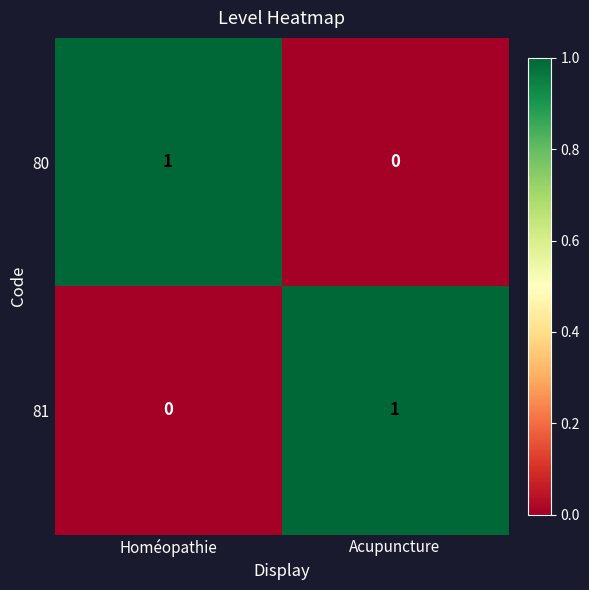

The 80 series shows 1 at Homéopathie. True or false?

True